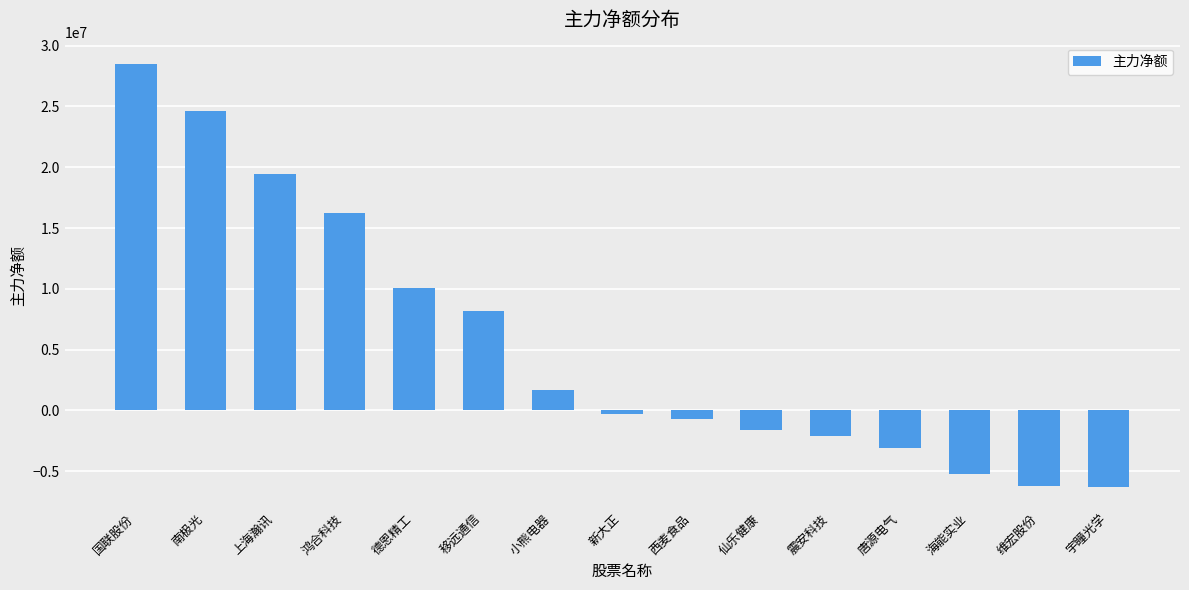

How many categories are shown in the chart?

15